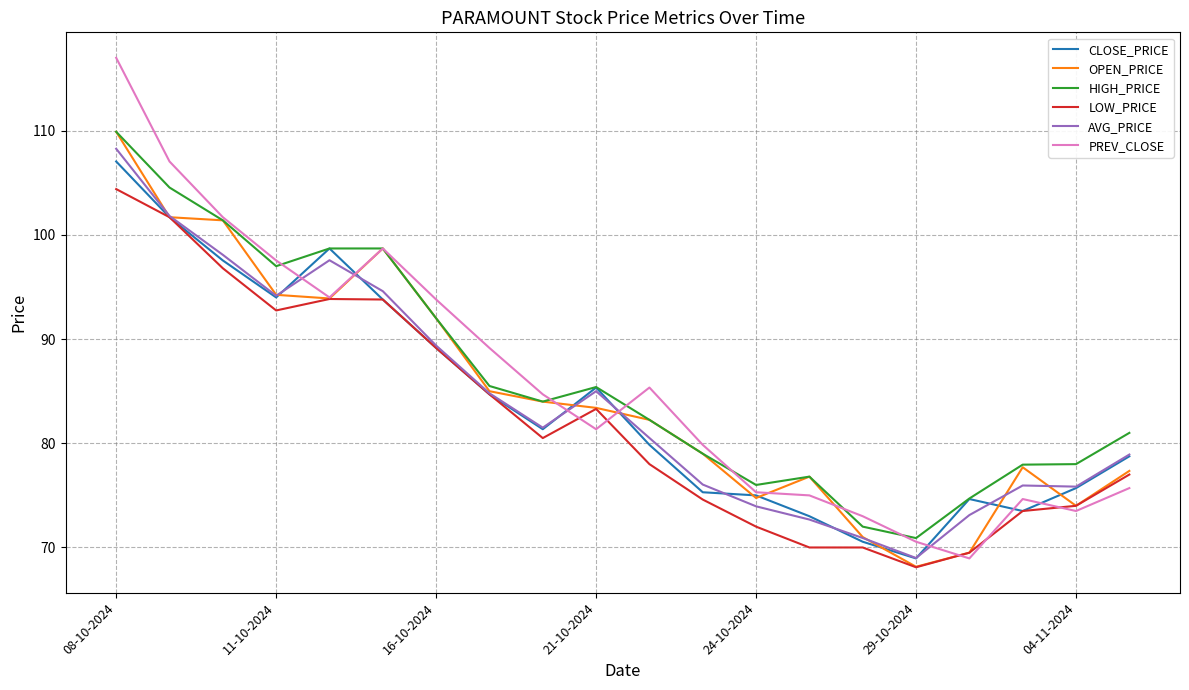

True or false: LOW_PRICE has more than 1 points higher than both neighbors.

True